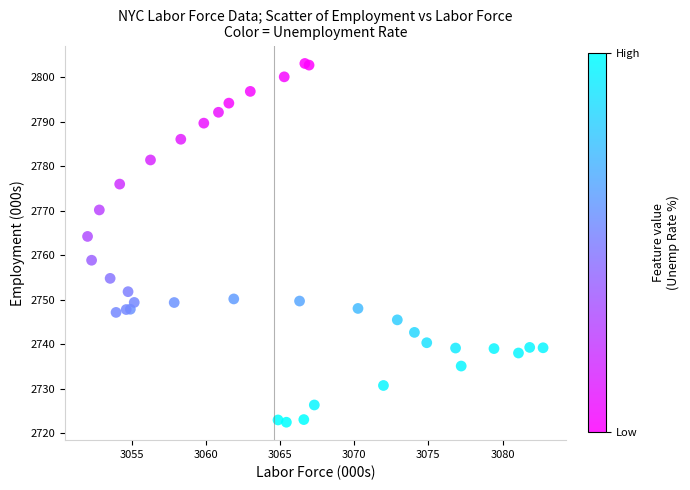

What Y value in the scatter plot is closest to 2762?

2764.2